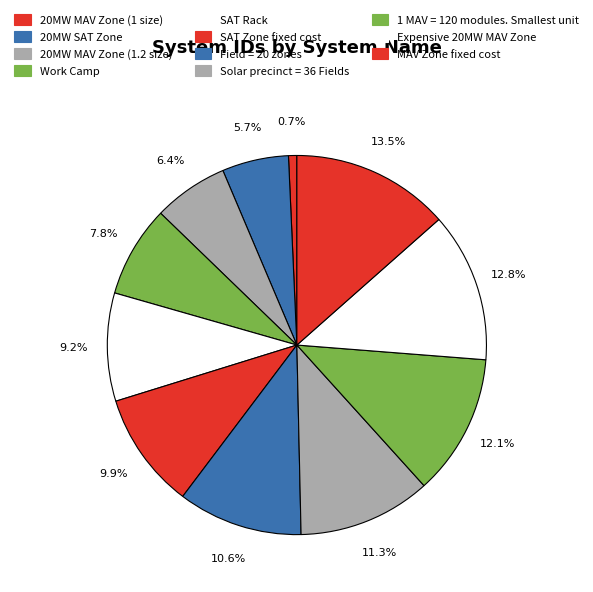

Between Field = 20 zones and SAT Rack, which is larger?

Field = 20 zones